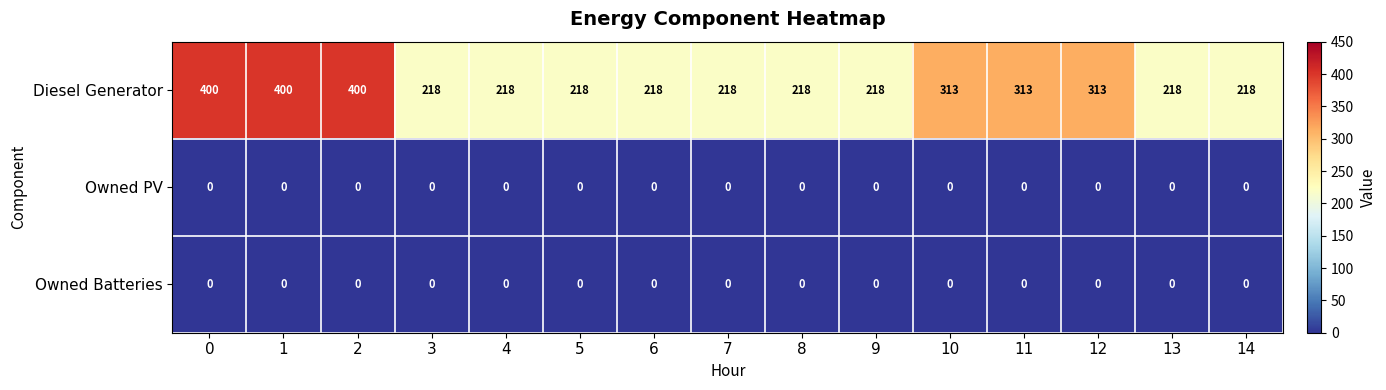

The Owned PV series shows 0 at 4. True or false?

True